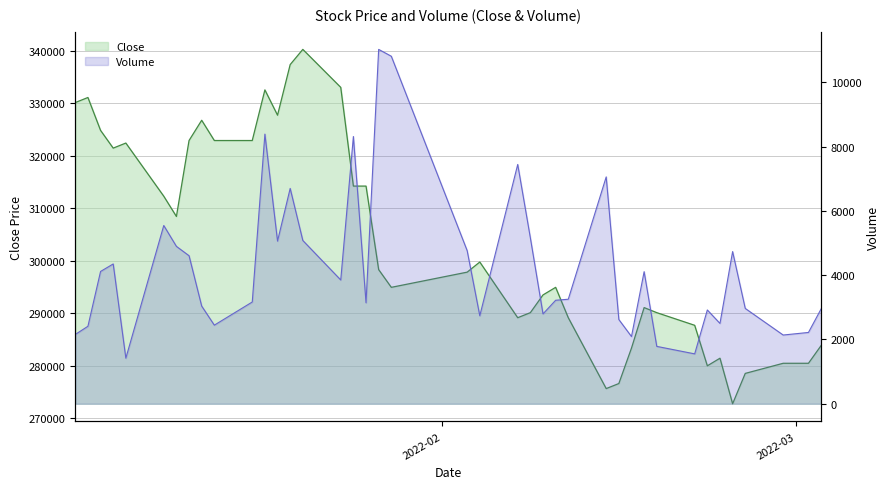

Where is the first local minimum for Close?

2022-01-06